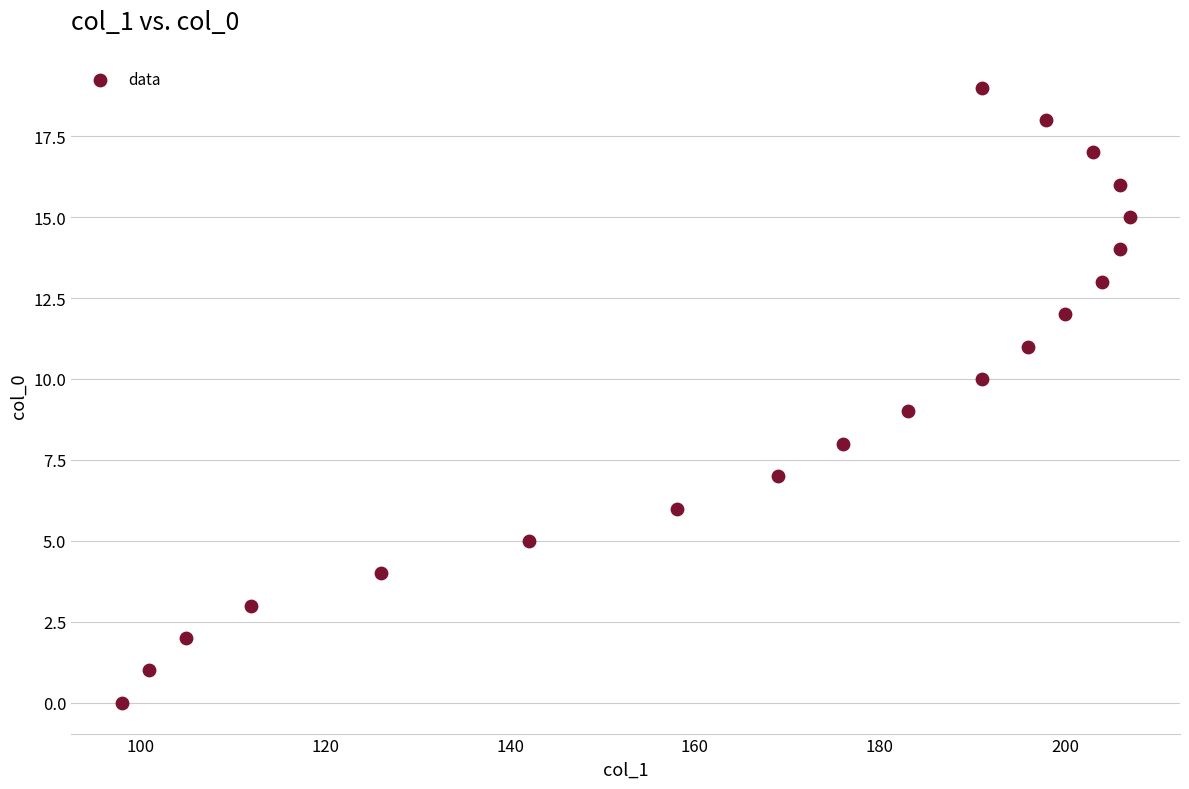

What is the range of X values (max minus min)?

109